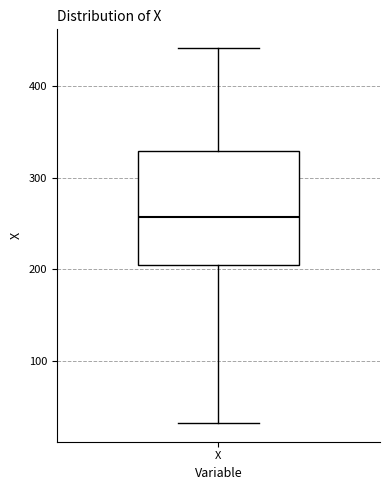

Where is the lower edge of the box for X on the y-axis? The values are not printed on the chart, so give them approximately, as read against the axis.

210